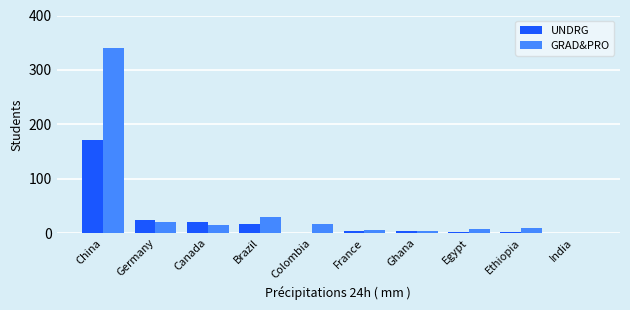

At which label is GRAD&PRO closest to 171?

Brazil